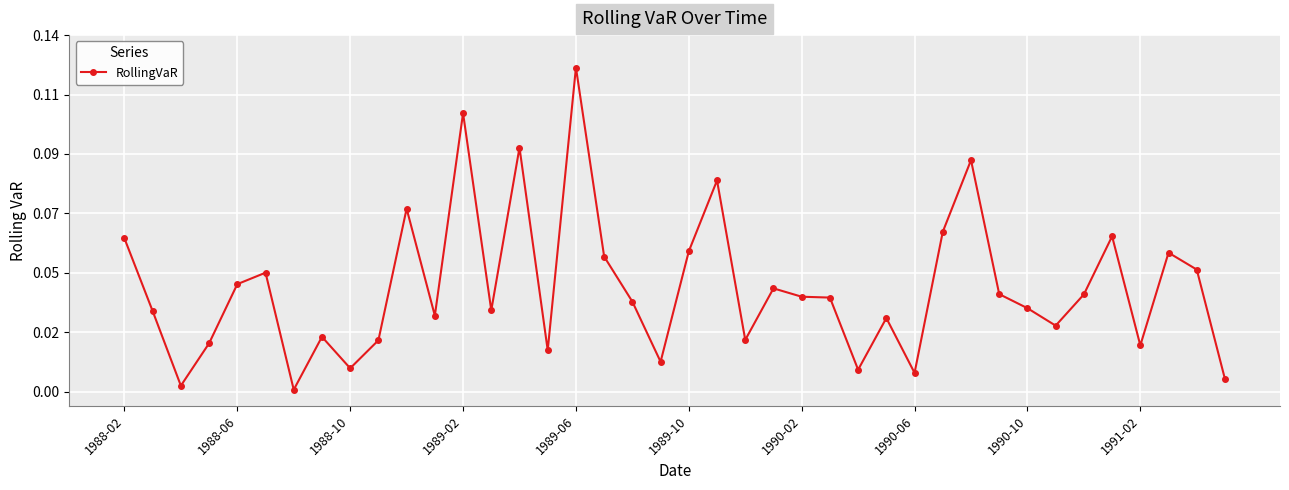

Is this an area chart (filled region under the line)?

No